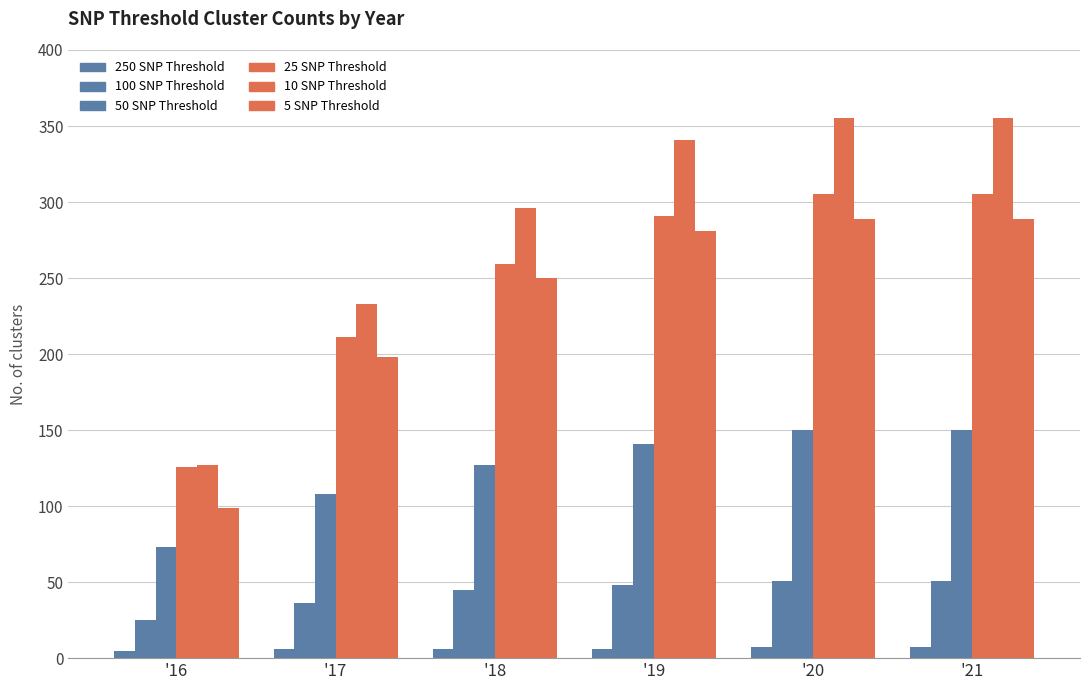

What is the average value of the 50 SNP Threshold series?

125